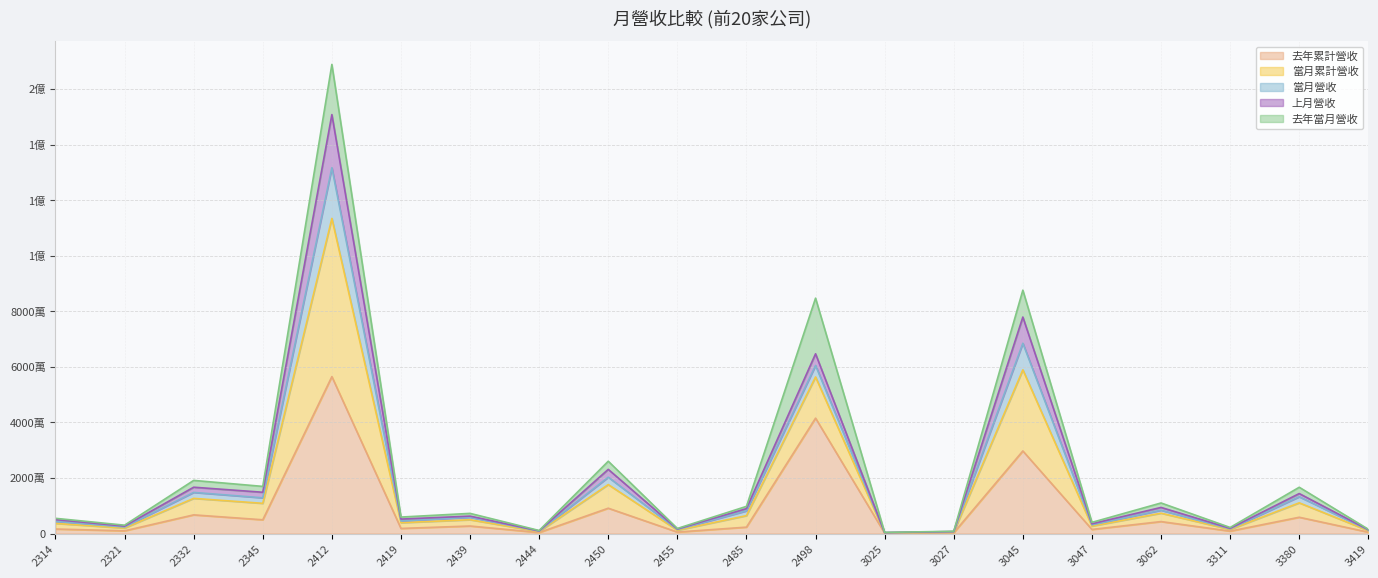

What is the highest value of the 去年累計營收 series?

56472807